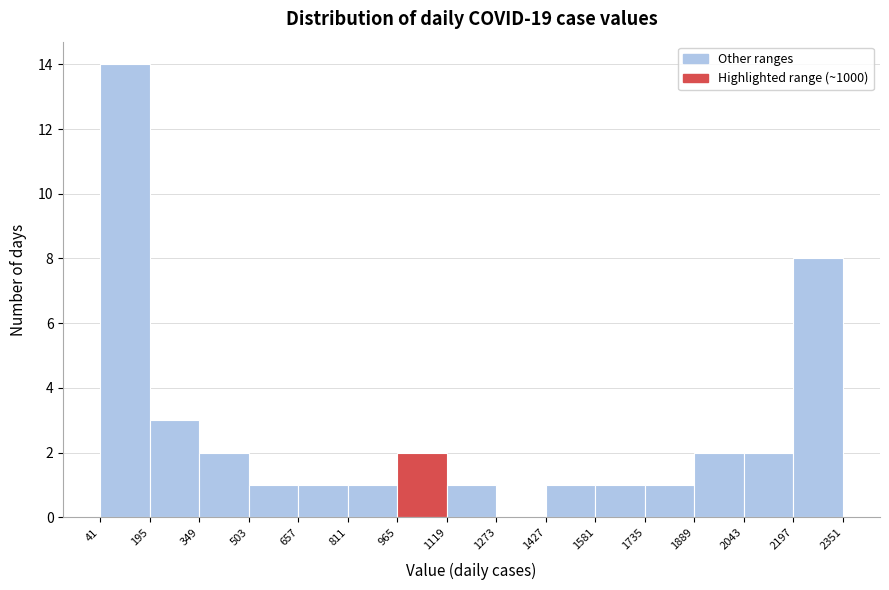

Over which range of the x-axis is the bar tallest?

41 to 195